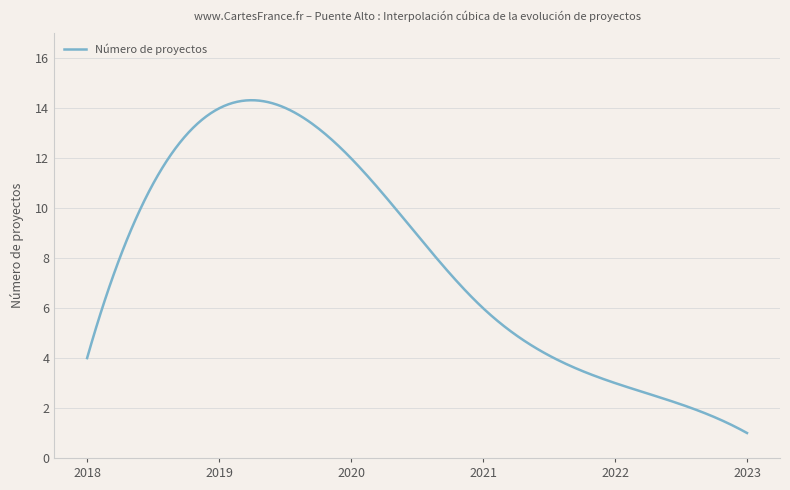

How many series are shown in this chart?

1